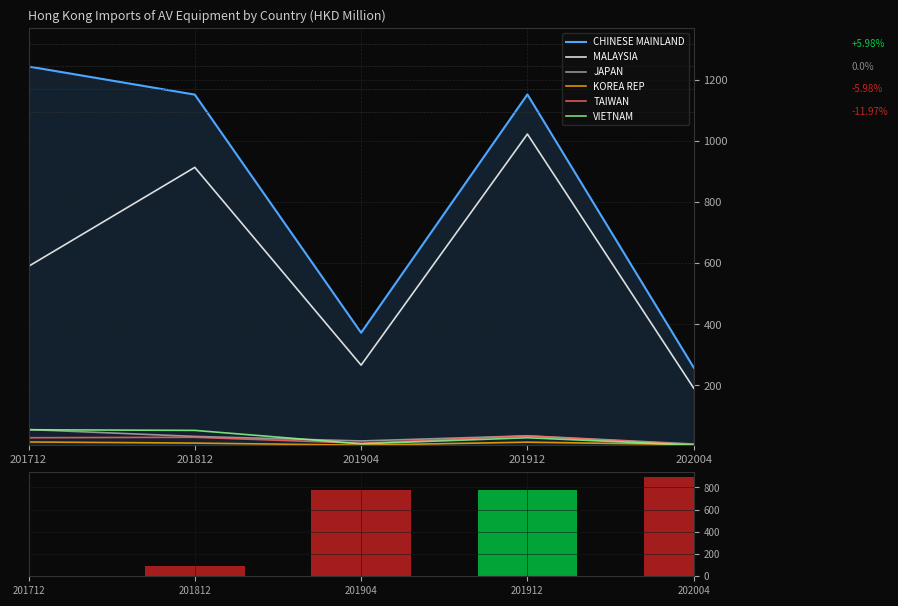

At how many categories does at least one series exceed 41?

5